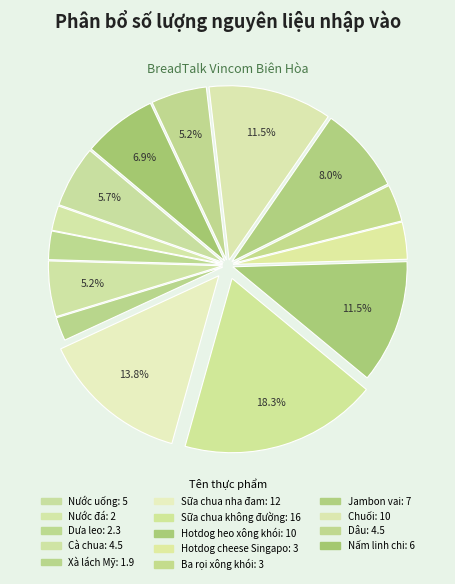

How many segments does this pie chart have?

14